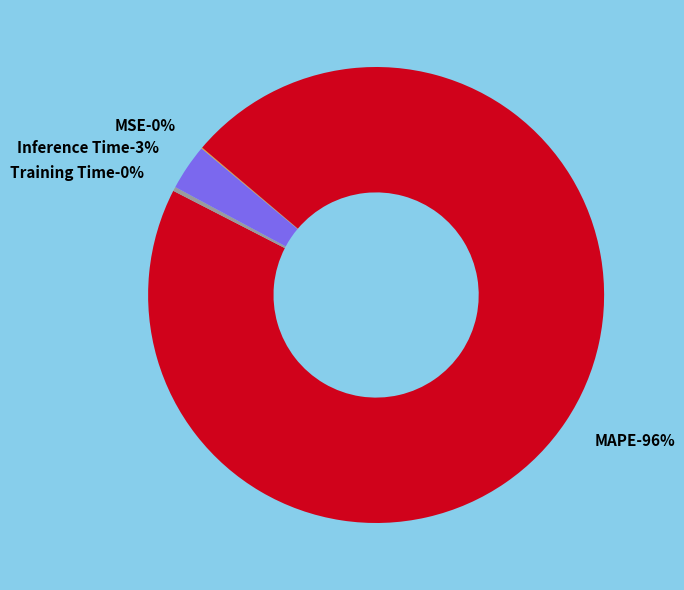

How many segments does this pie chart have?

4